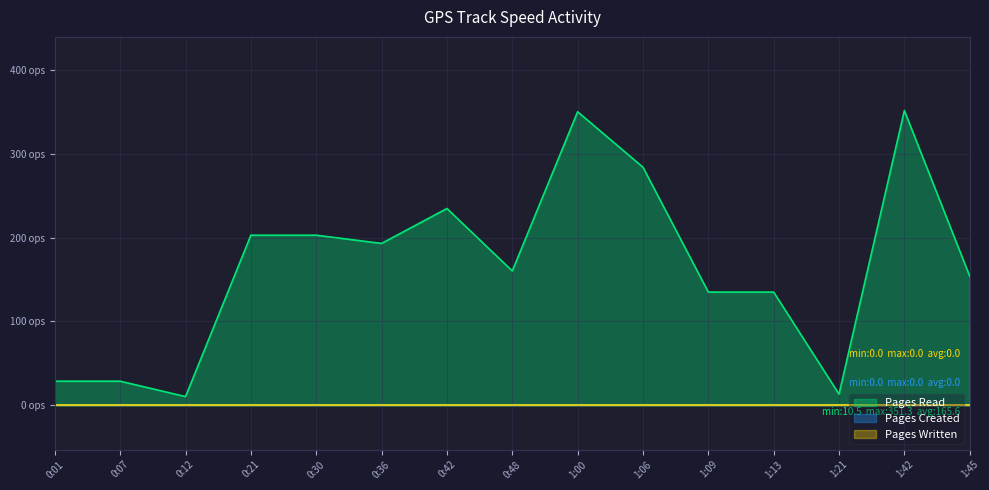

Where is Pages Written nearest to the value 0?

0:01